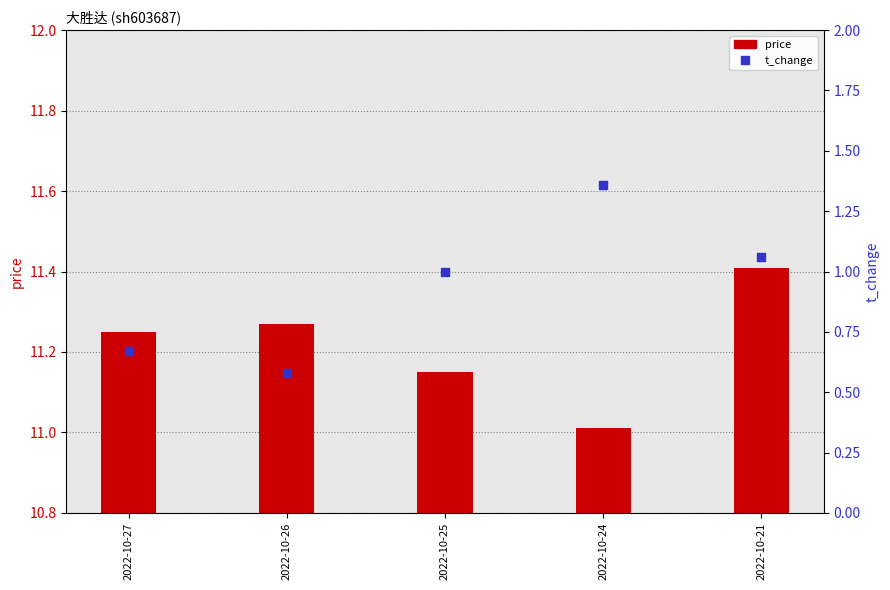

What is the total value across all series at 2022-10-24?

12.4